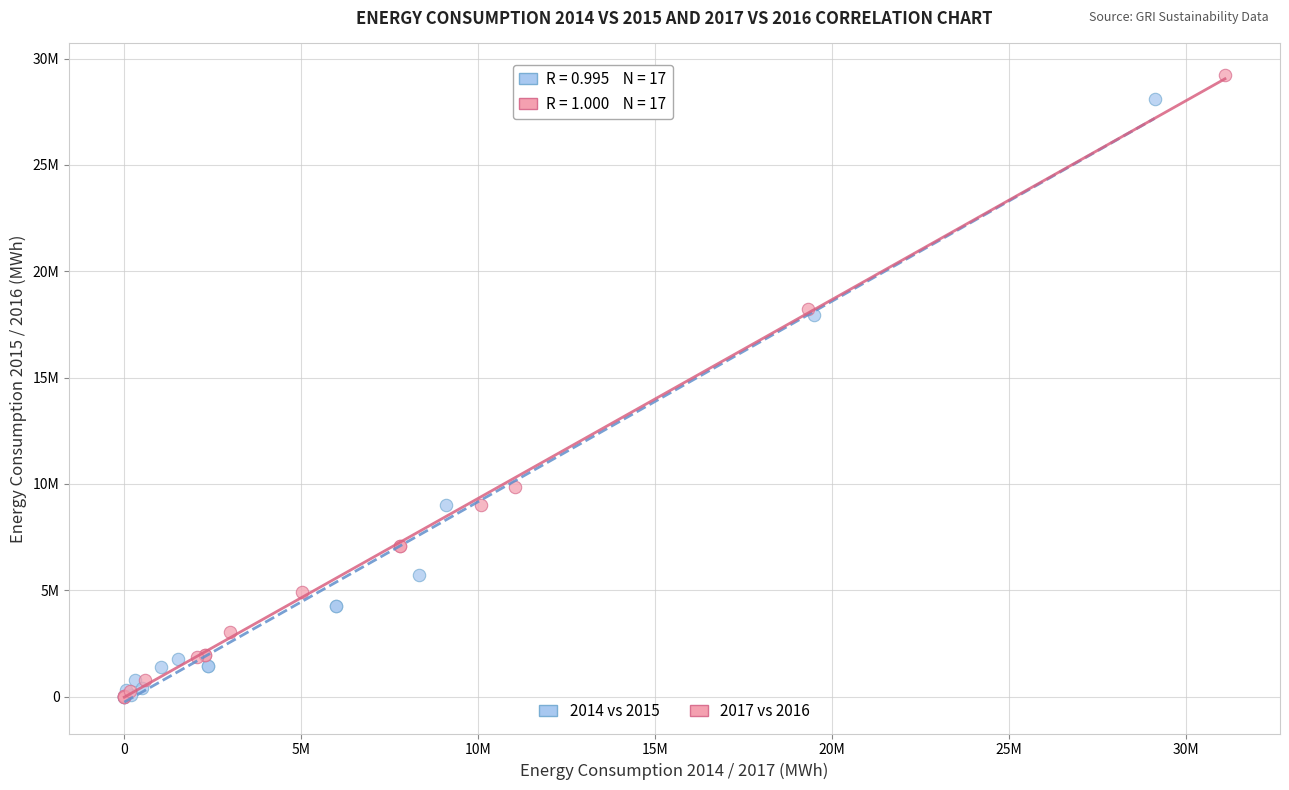

Which series reaches the maximum Y coordinate?

2017 vs 2016